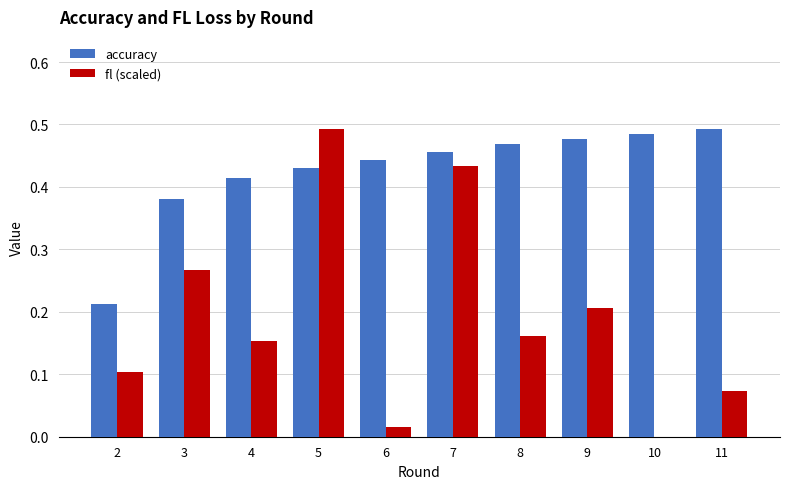

The value of fl (scaled) at 4 is 0.1. True or false?

False